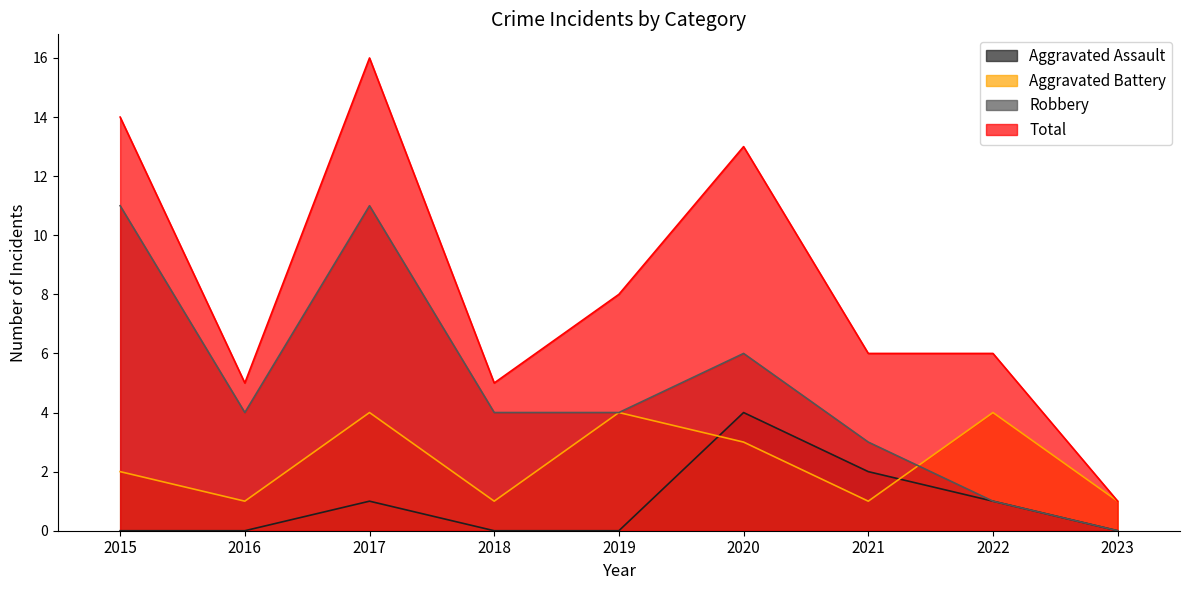

How many data points in Aggravated Assault are above 0?

4